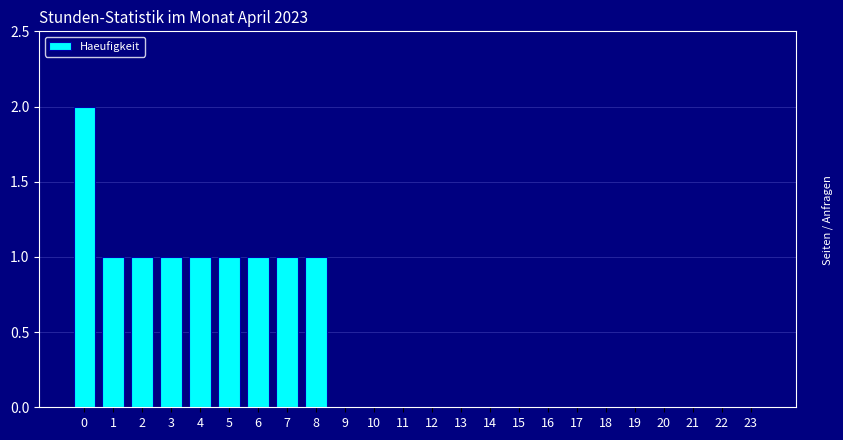

Reading left to right, what are all the values shown in this chart?

0=2	1=1	2=1	3=1	4=1	5=1	6=1	7=1	8=1	9=0	10=0	11=0	12=0	13=0	14=0	15=0	16=0	17=0	18=0	19=0	20=0	21=0	22=0	23=0